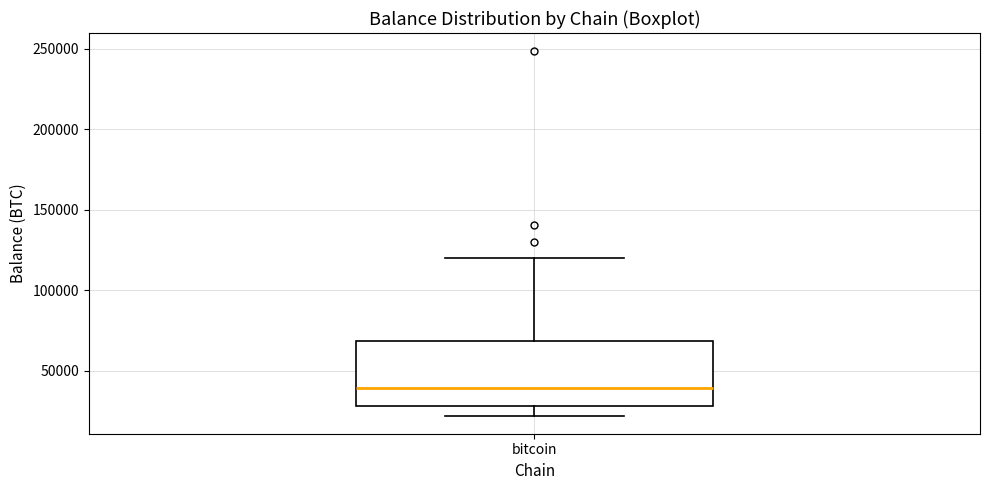

Transcribe this box plot: give where the median line is, the range the box spans, and where the two whiskers end, as read against the y-axis. The values are not printed on the chart, so give them approximately, as read against the axis.

median 40000, box 30000 to 70000, whiskers 20000 to 120000